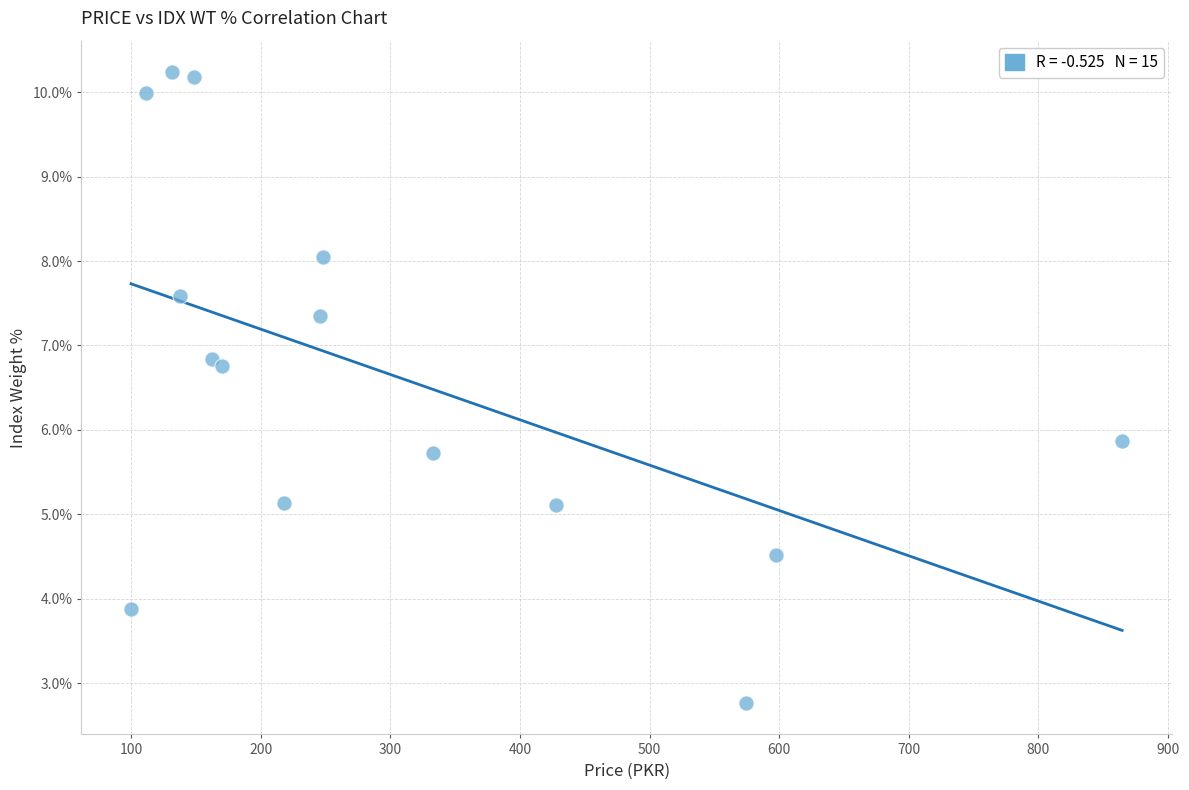

What Y value in the scatter plot is closest to 6?

5.9